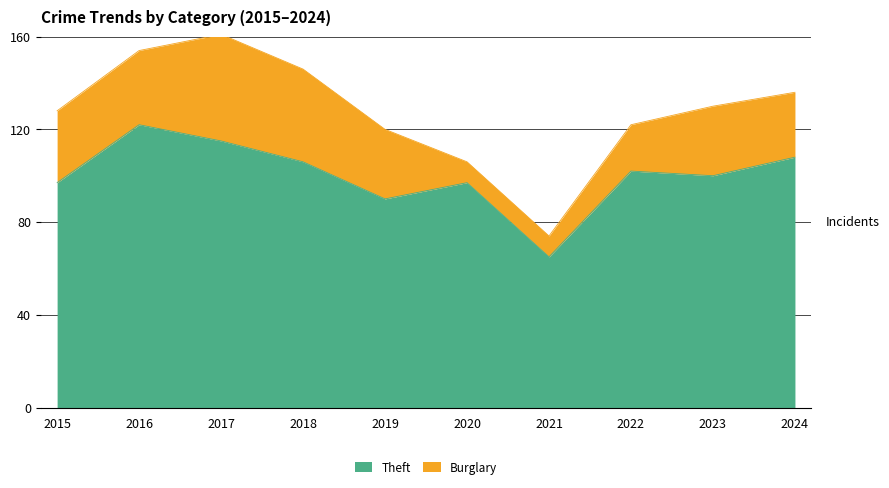

What is the maximum value shown in the chart?

122